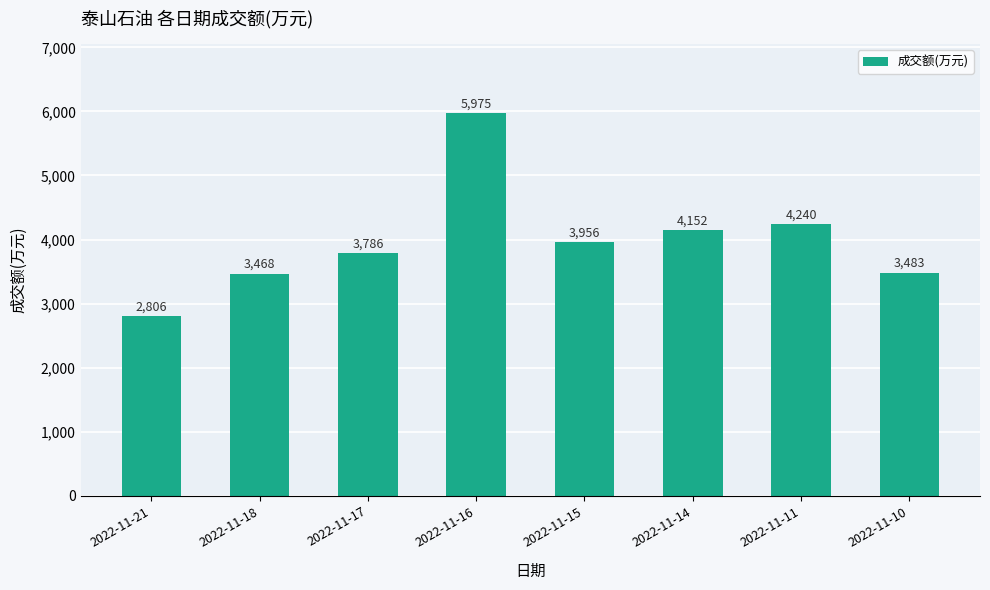

Reading left to right, transcribe all the data shown in this chart.

2022-11-21=2806	2022-11-18=3468	2022-11-17=3786	2022-11-16=5975	2022-11-15=3956	2022-11-14=4152	2022-11-11=4240	2022-11-10=3483